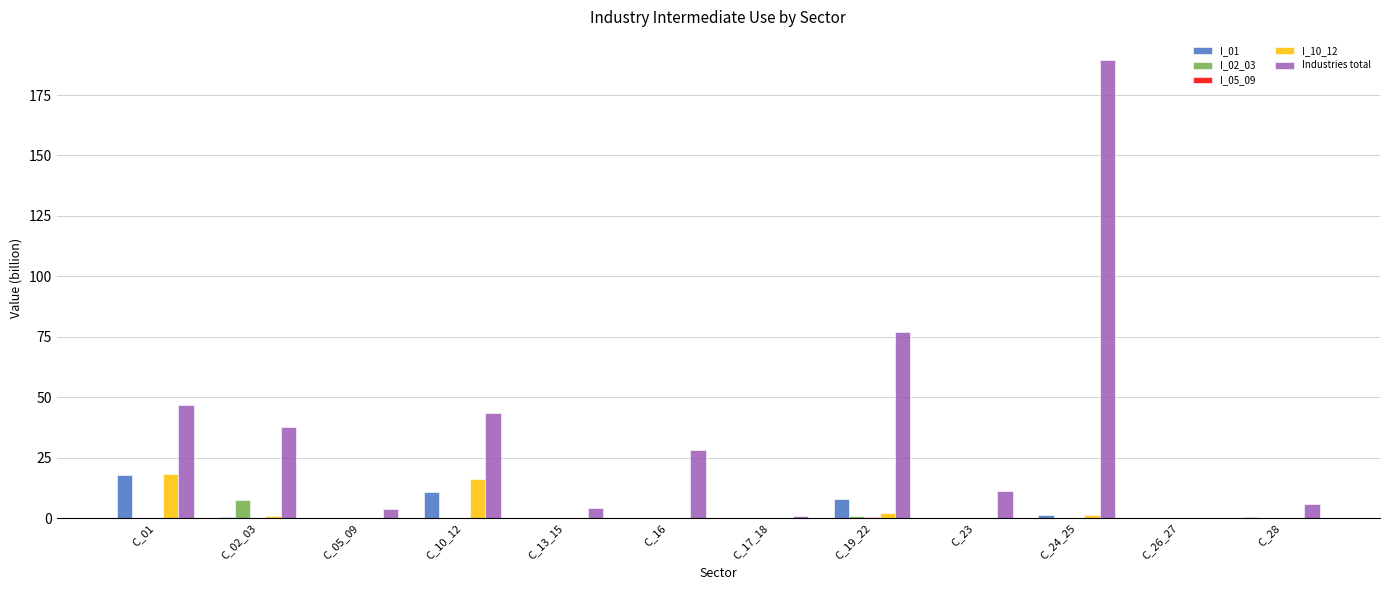

What is the sum of the Industries total values at C_28 and C_23?

16.9